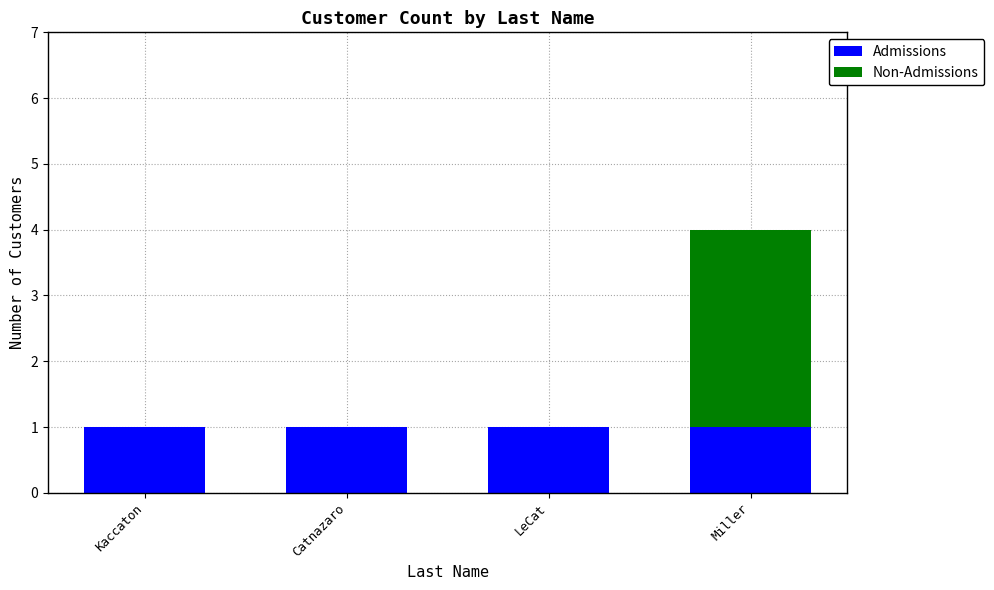

At which category is the sum across all series the highest?

Miller